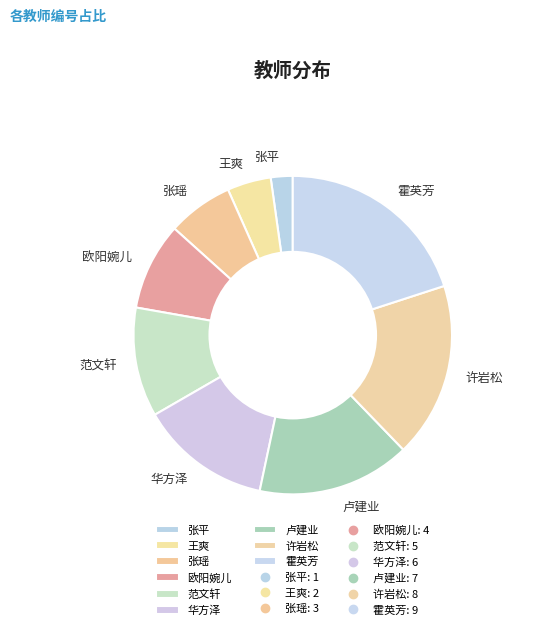

What is the ratio of the value at 霍英芳 to the value at 张瑶?

3.0